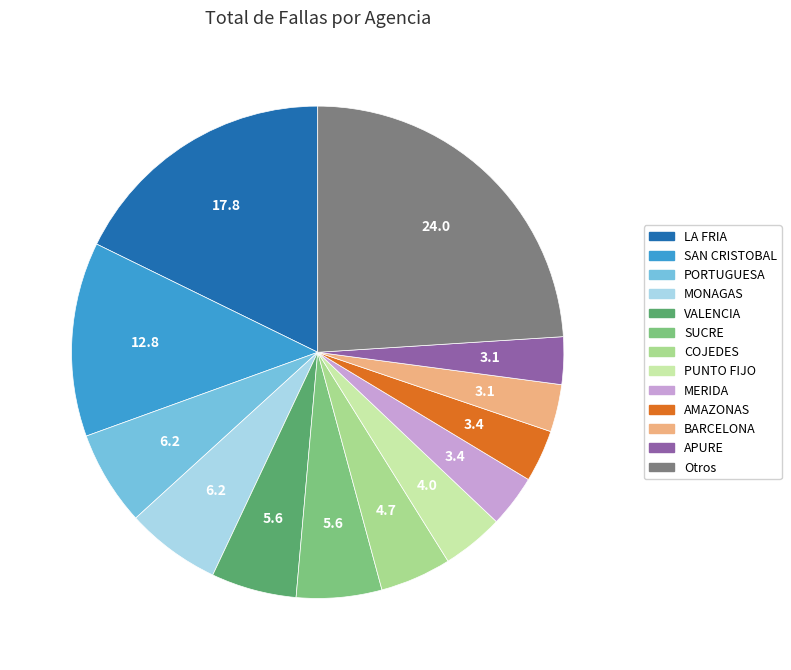

How many slices are in this pie chart?

13